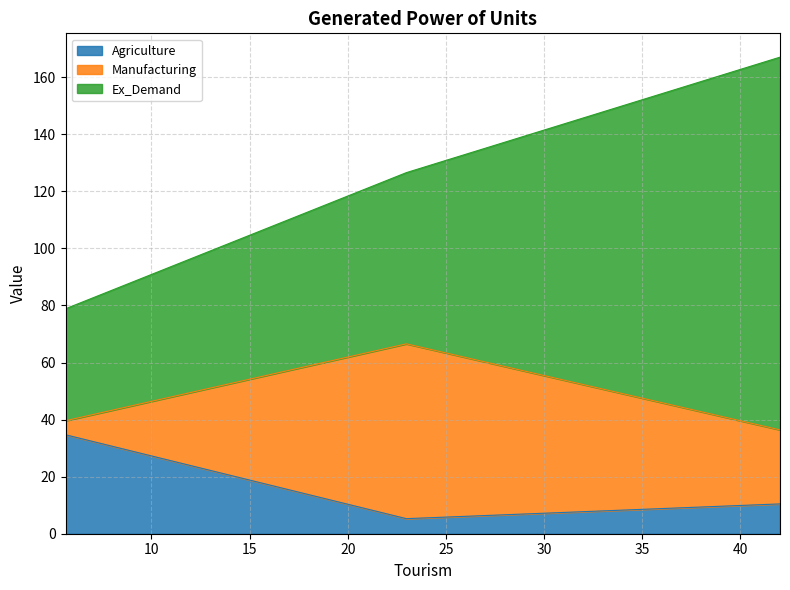

What is the highest value of the Agriculture series?

34.7